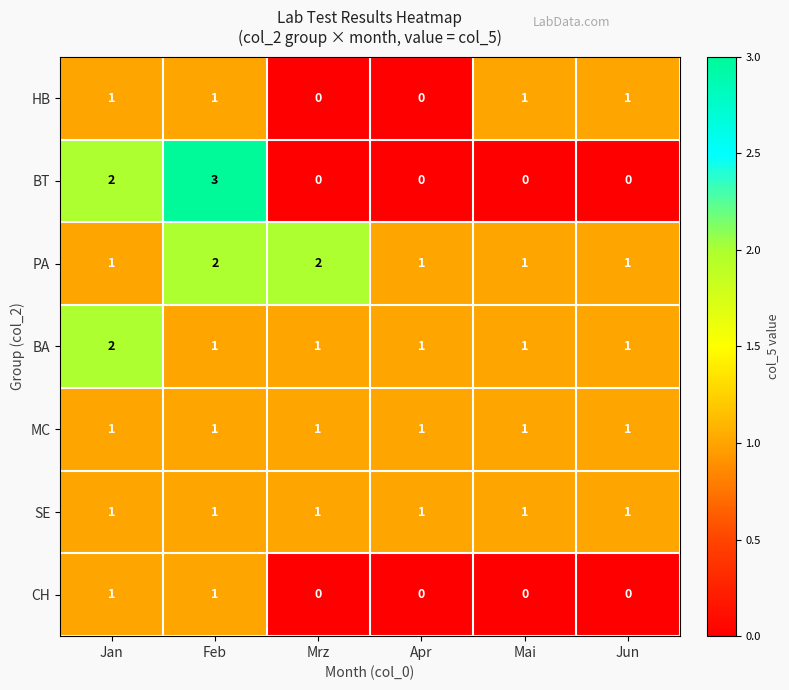

What is the difference between the highest and lowest values at Jun?

1